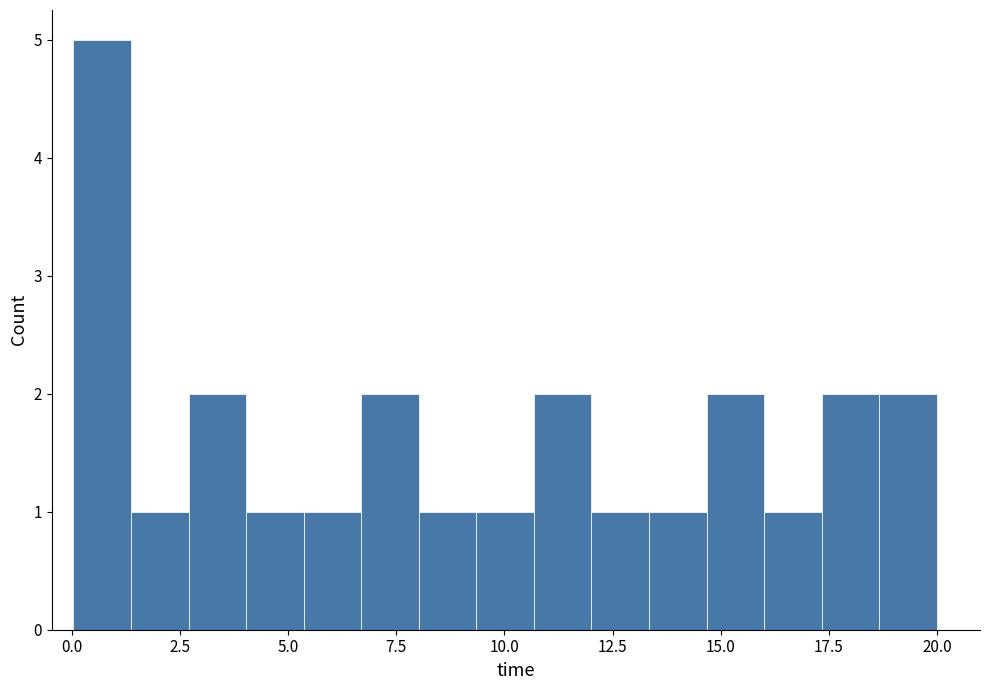

Around what value on the x-axis is the tallest bar? Give the approximate position of its centre, as read against the axis.

0.5